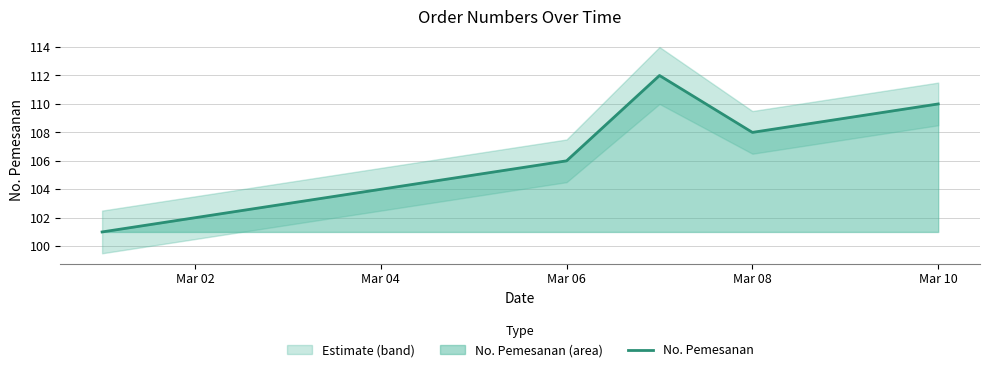

Reading left to right, what are all the values shown in this chart?

101	102	103	104	105	106	112	108	109	110